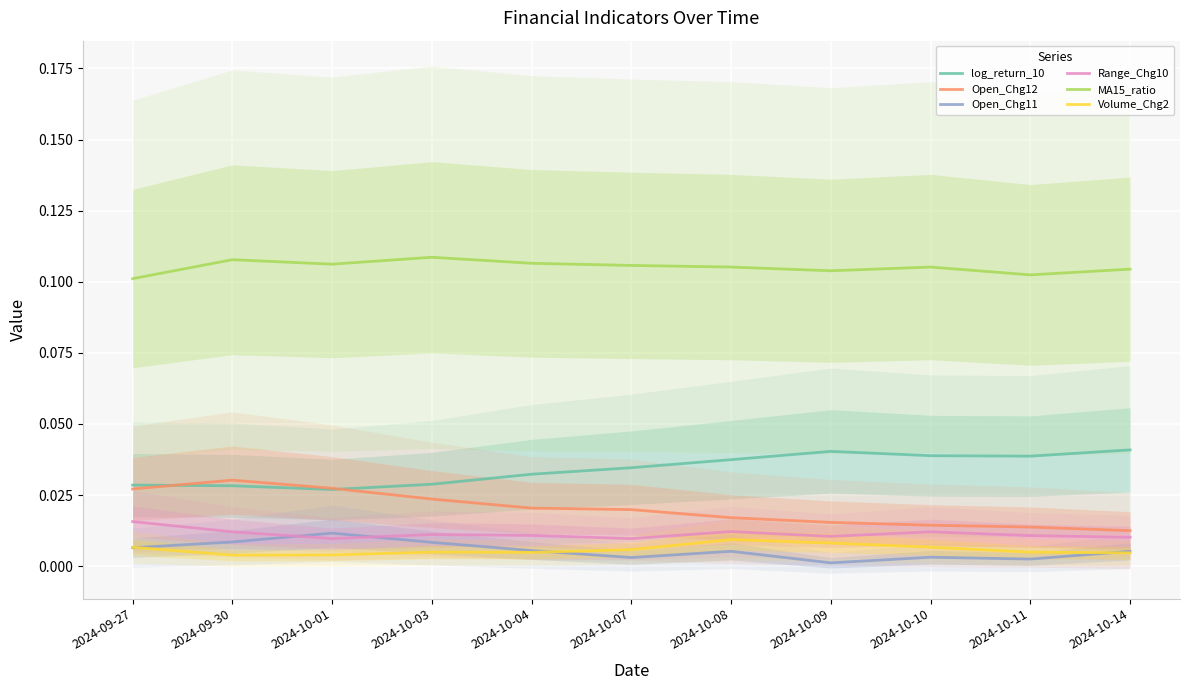

Between 2024-10-09 and 2024-10-04, which is larger?

2024-10-09